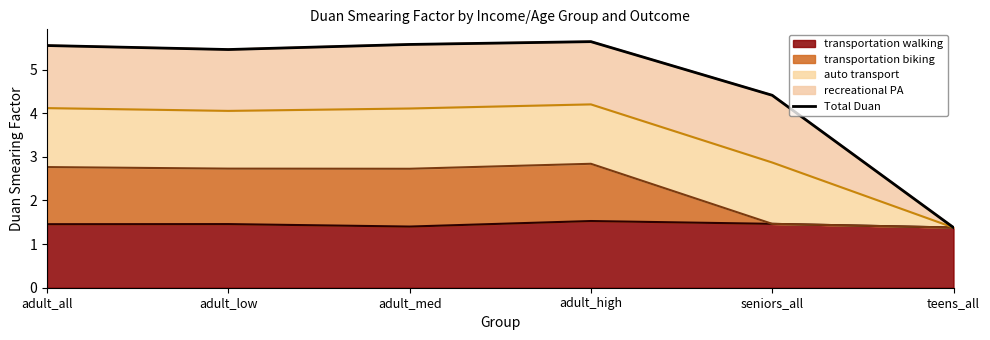

Reading left to right, extract all data points from this chart.

5.6	5.5	5.6	5.6	4.4	1.4